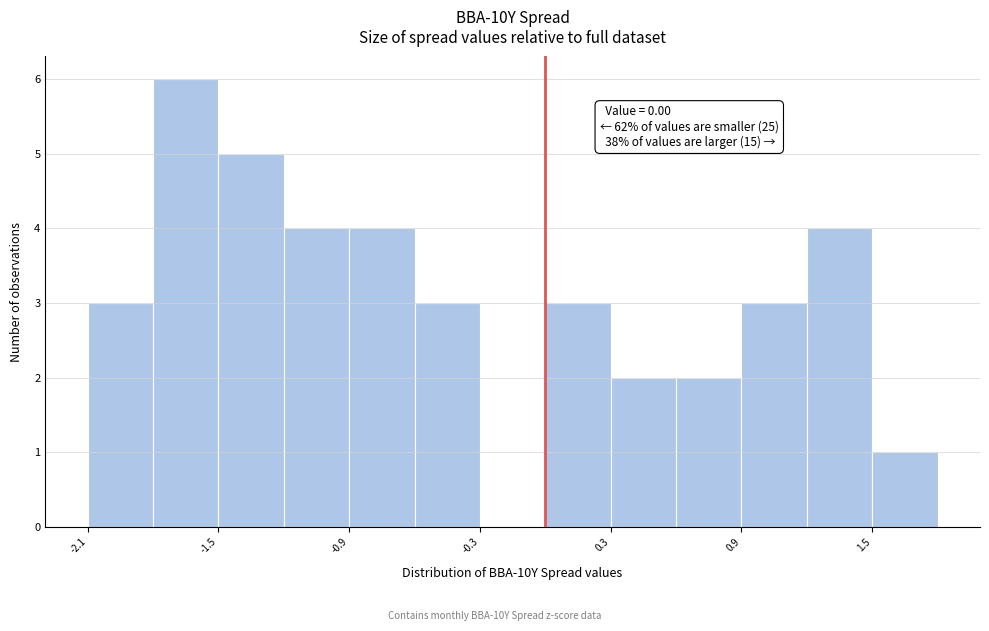

Read against the x-axis, roughly where is the centre of the tallest bar?

-1.6